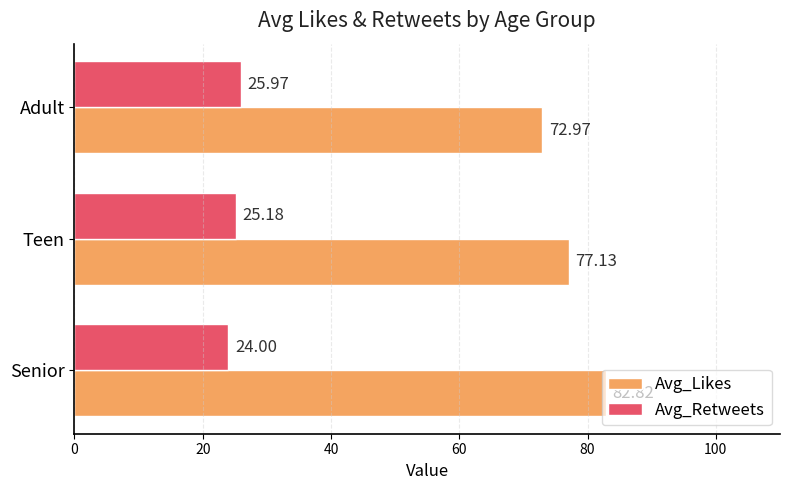

Which category has the lowest value in the Avg_Likes series?

Adult